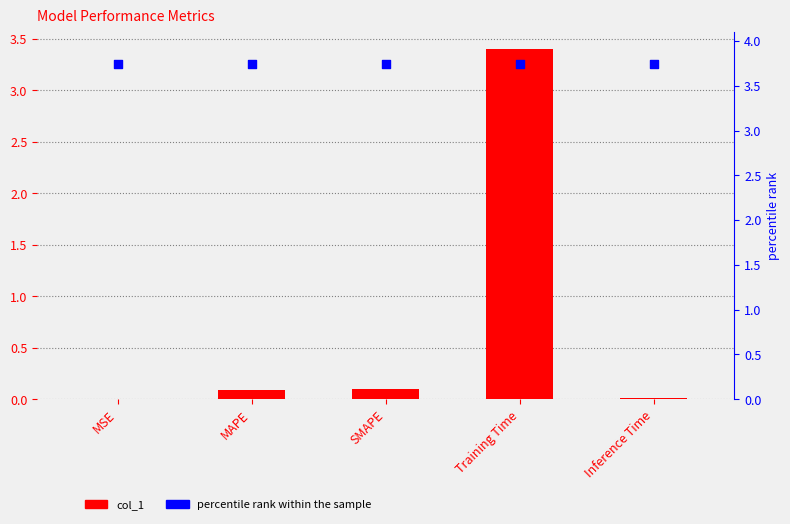

What are all the series names shown in the legend?

col_1, percentile rank within the sample